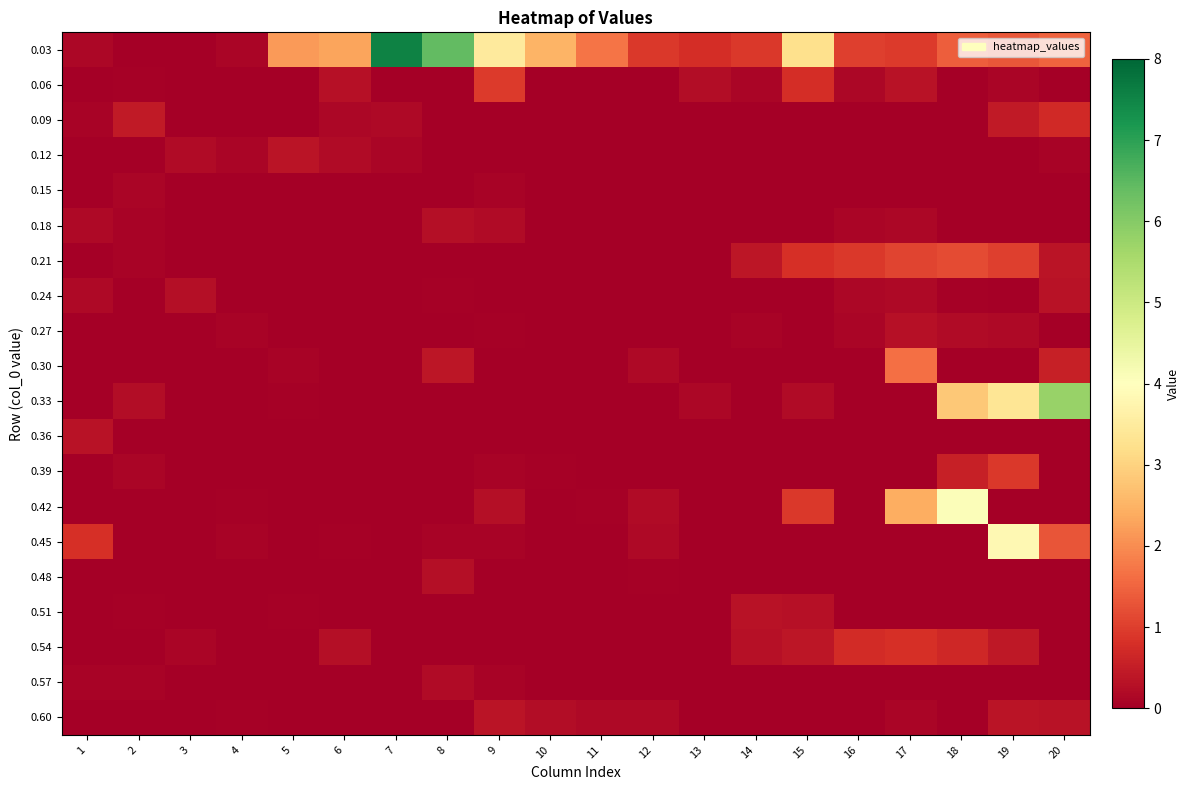

At 3, list the series in order from smallest to largest.

0.03, 0.06, 0.09, 0.15, 0.18, 0.21, 0.27, 0.30, 0.33, 0.36, 0.39, 0.42, 0.45, 0.48, 0.51, 0.57, 0.60, 0.54, 0.12, 0.24